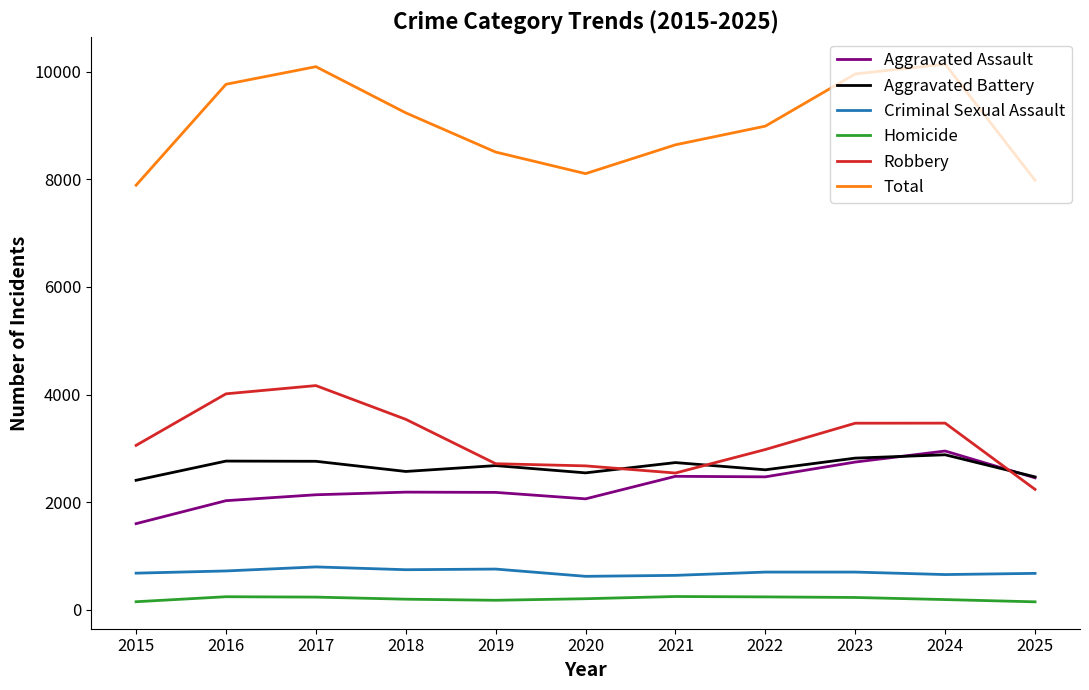

What is the sum of the Homicide values at 2023 and 2021?

474